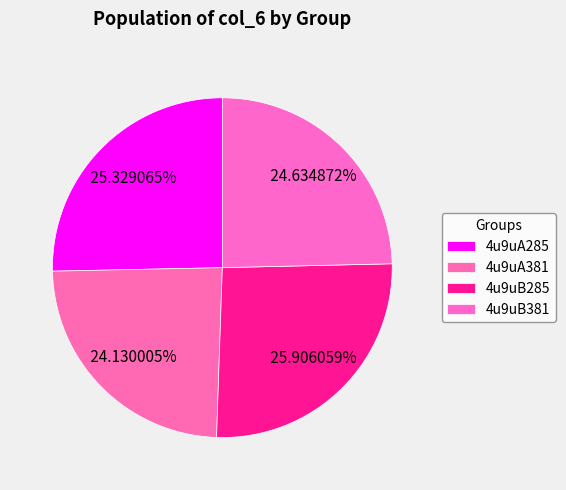

How many segments does this pie chart have?

4